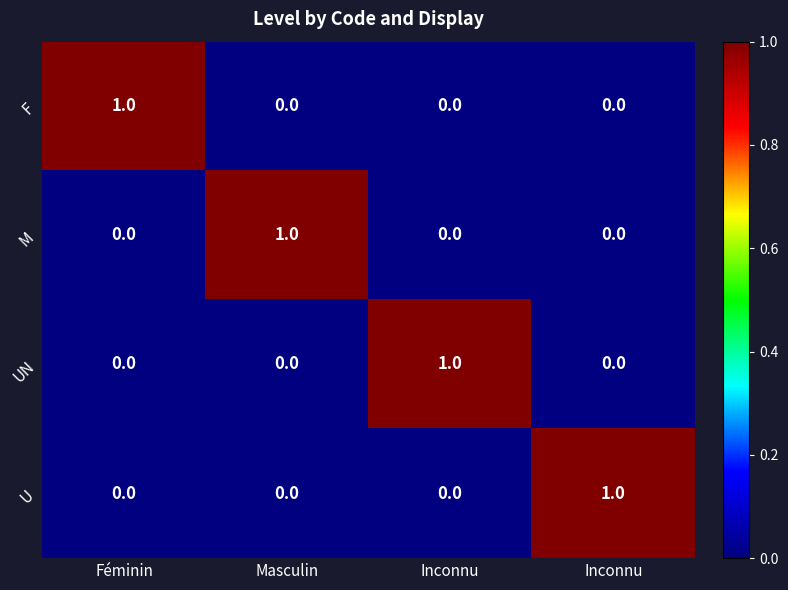

How many values in M are above zero?

1